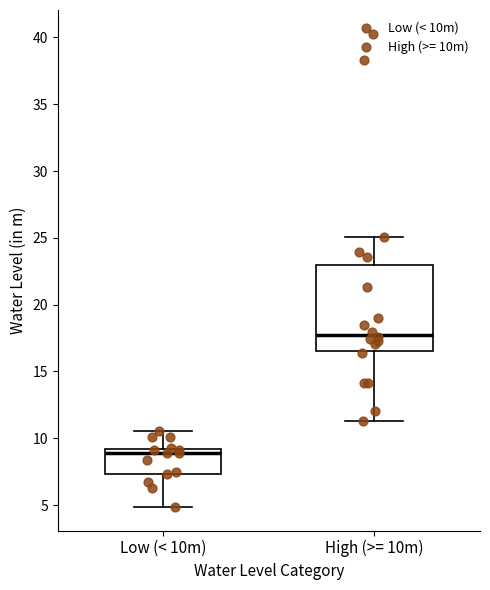

Which box has the lowest median line?

Low (< 10m)